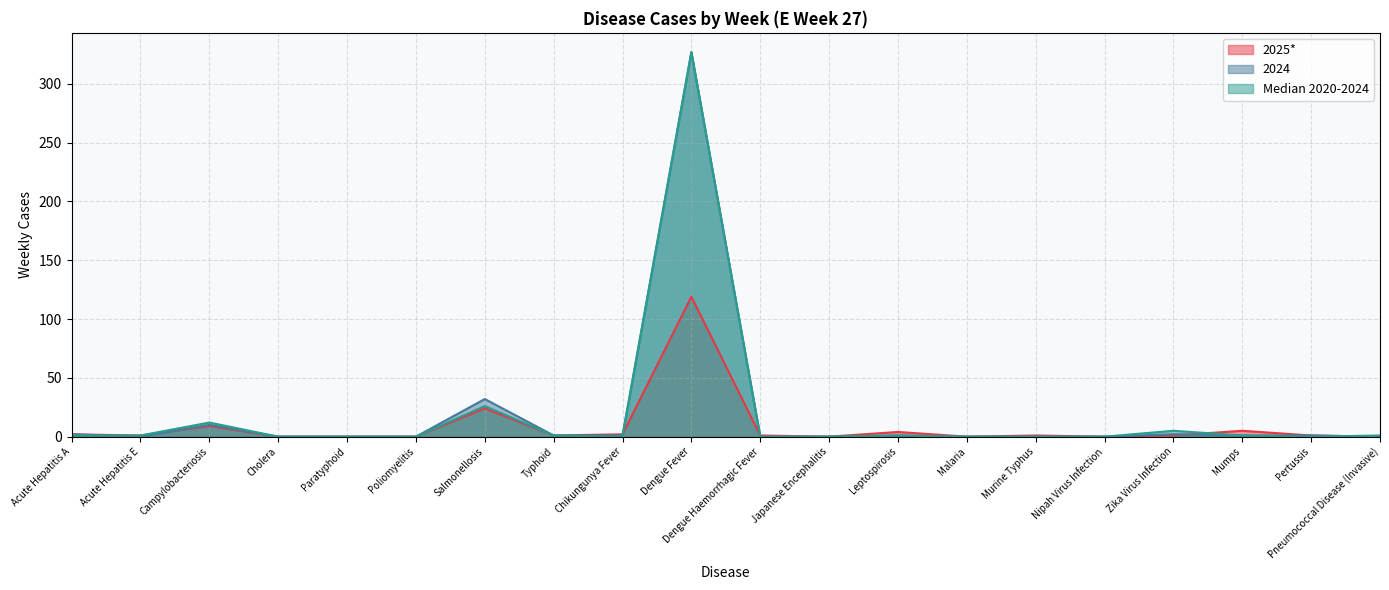

What is the sum of all 2025* values?

171